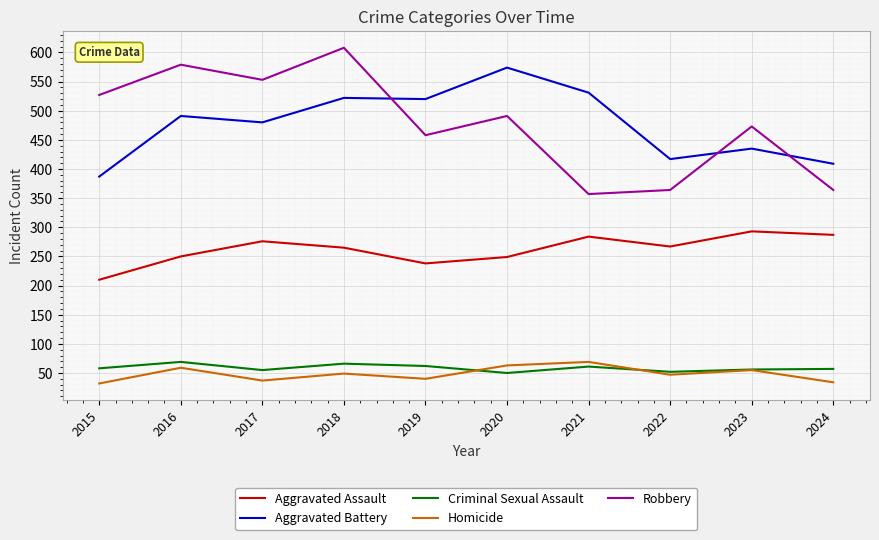

At which category does Aggravated Assault reach its first local valley?

2019